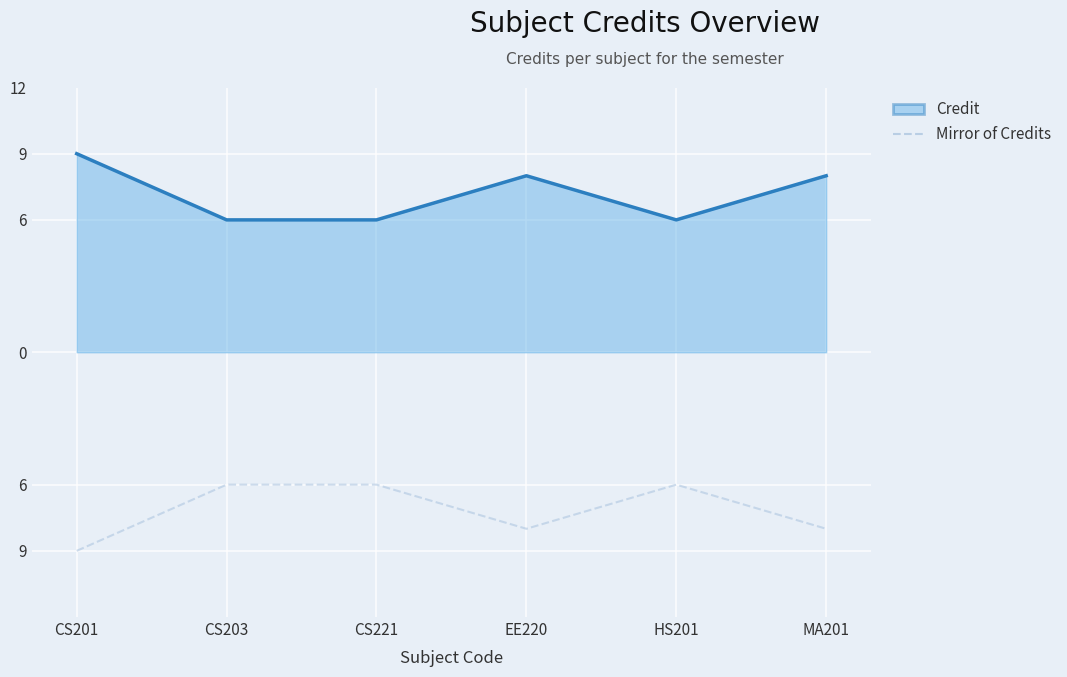

True or false: Credit (line) and Mirror of Credits intersect in this chart.

False